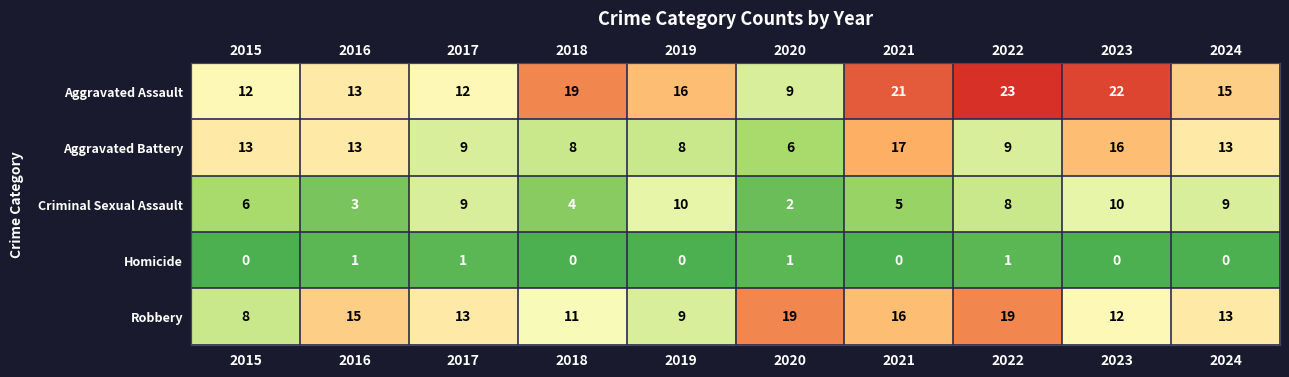

Is the value of Robbery at 2017 greater than the value of Homicide at 2021?

Yes